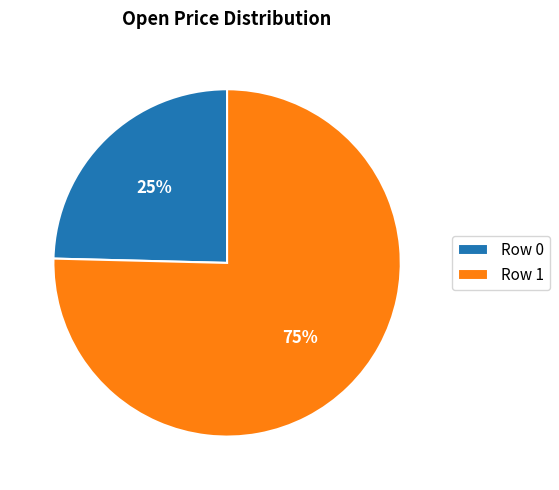

Which slice is the smallest?

Row 0